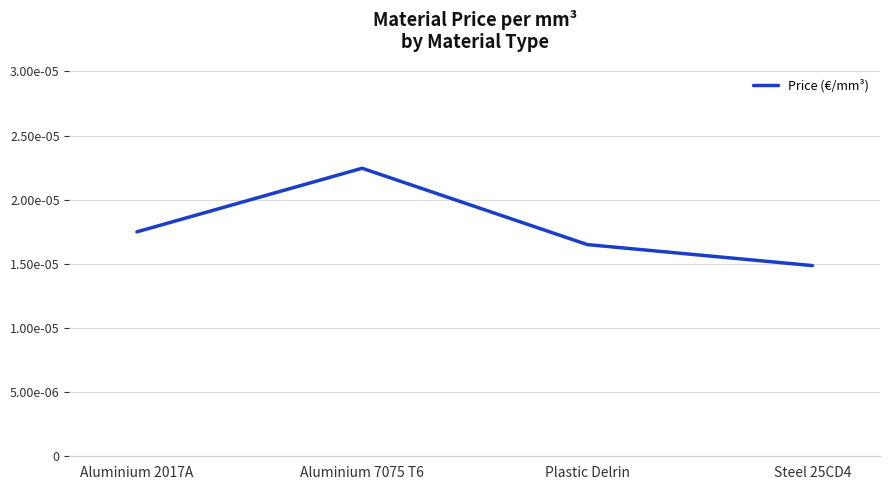

What is the label of the 2nd point from the left?

Aluminium 7075 T6